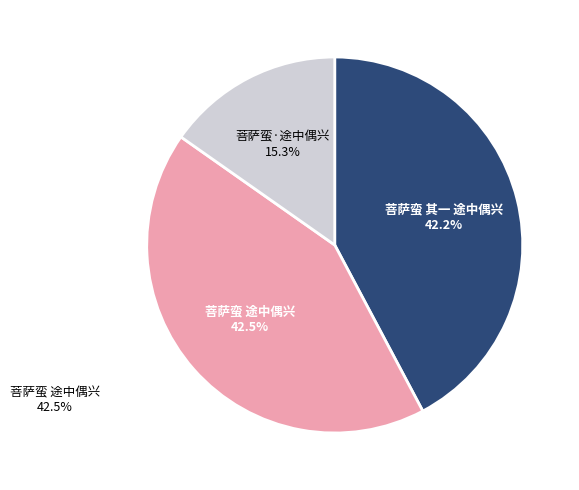

Does any single category account for the majority?

No